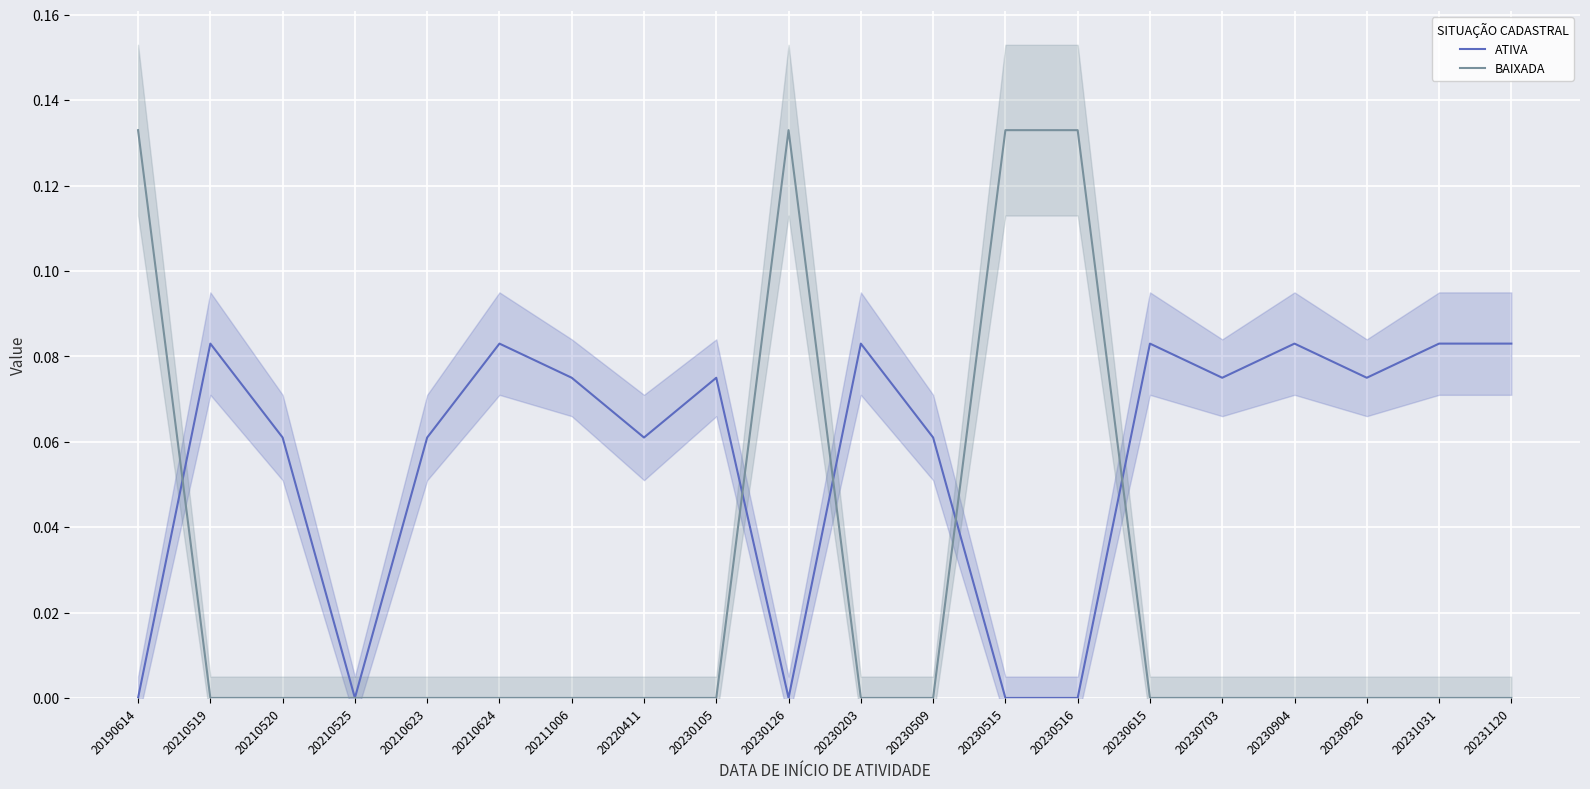

Is this an area chart (filled region under the line)?

No